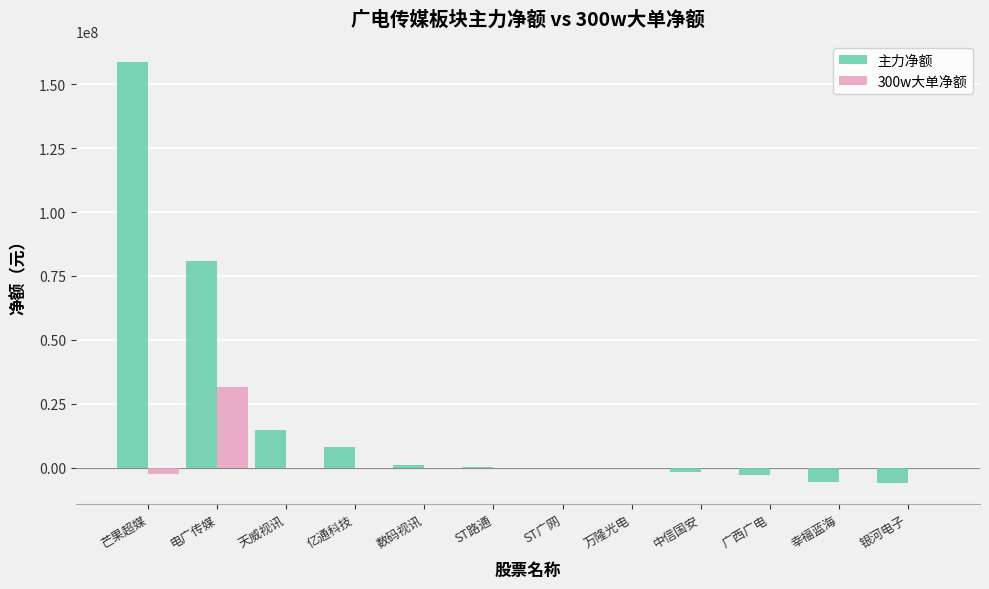

Count the number of data series in this chart.

2